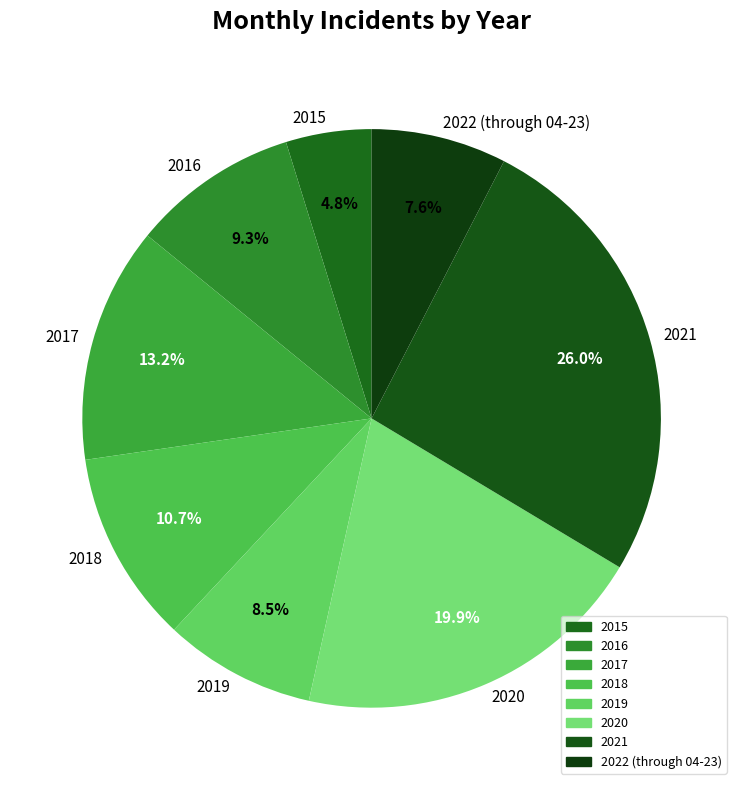

To the nearest percent, what portion does 2022 (through 04-23) represent?

8%